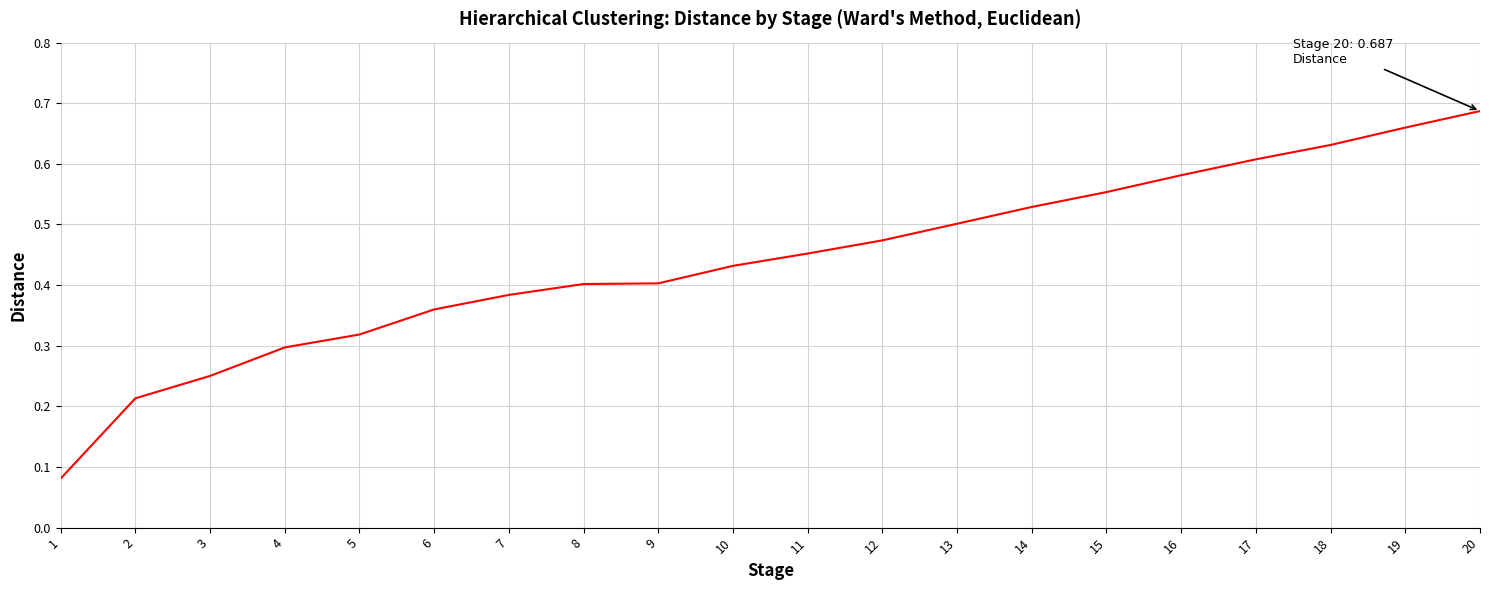

The value at 11 is 0.5. True or false?

True